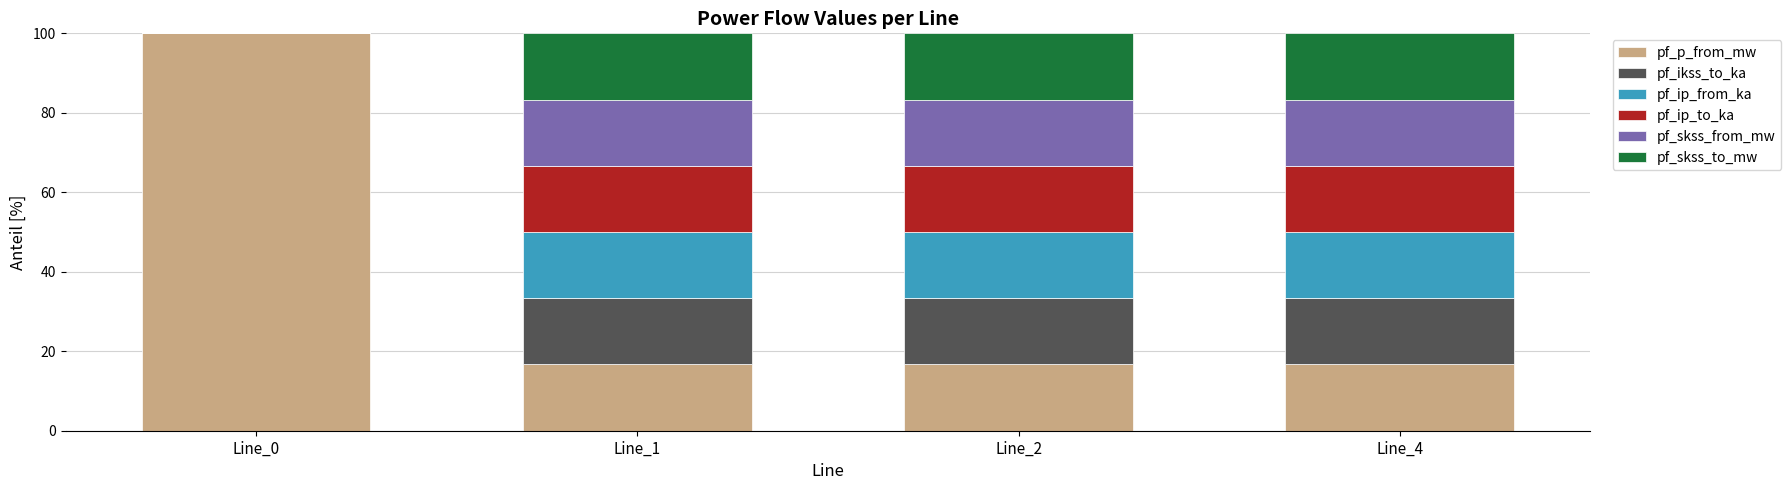

What is the maximum value for pf_p_from_mw?

100.0